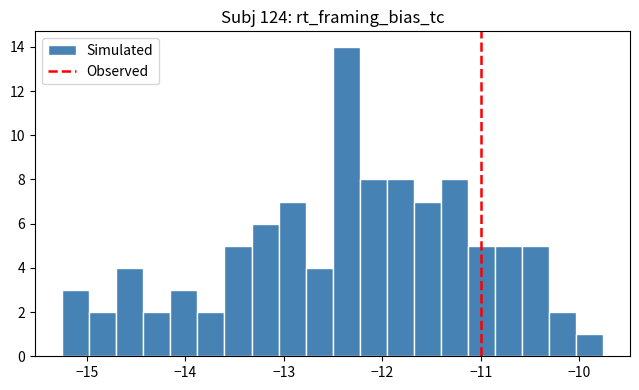

Read against the x-axis, roughly where is the centre of the tallest bar?

-12.4